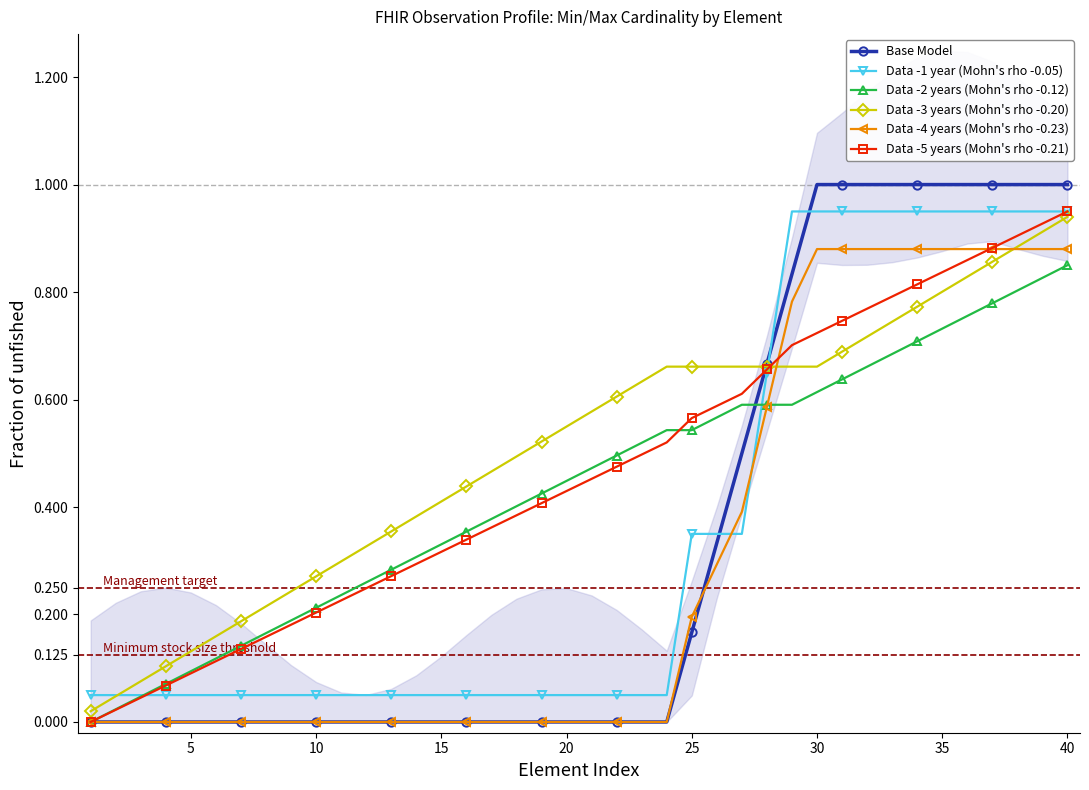

True or false: Data -5 years (Mohn's rho -0.21) has more than 2 interior local peaks.

False